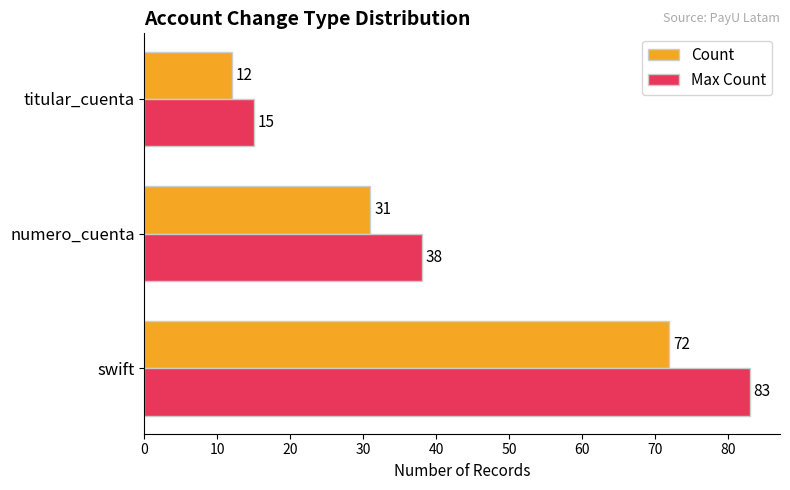

The Max Count series shows 15 at titular_cuenta. True or false?

True